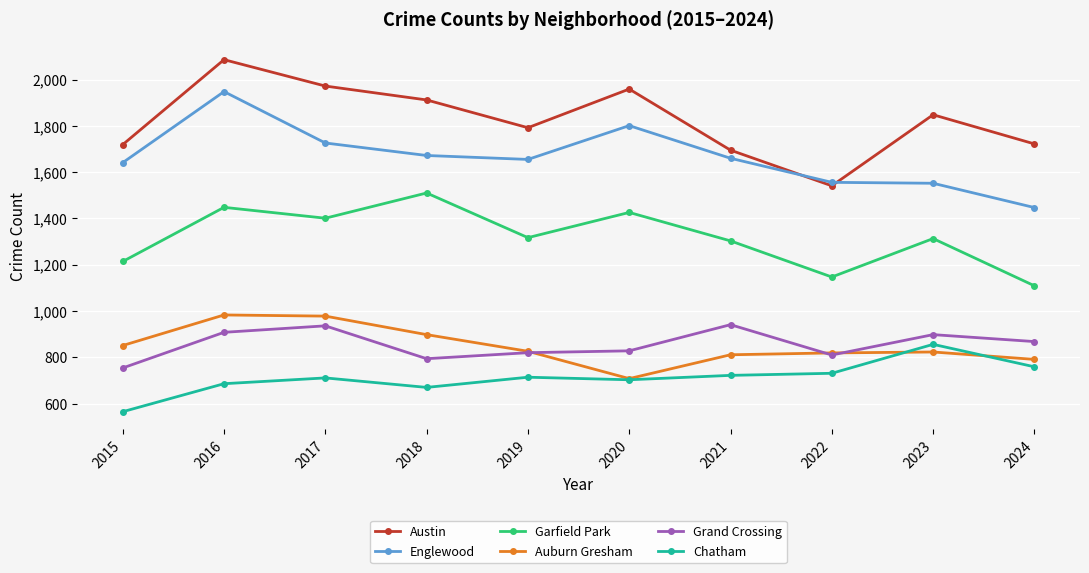

What is the highest value of the Austin series?

2086